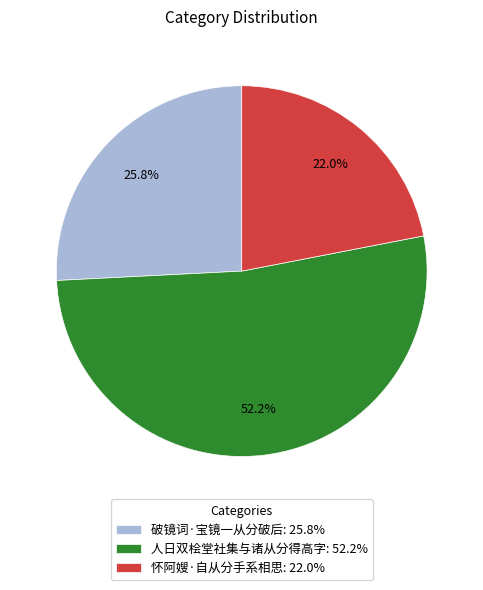

The 怀阿嫂·自从分手系相思 slice represents 16% of the pie. True or false?

False